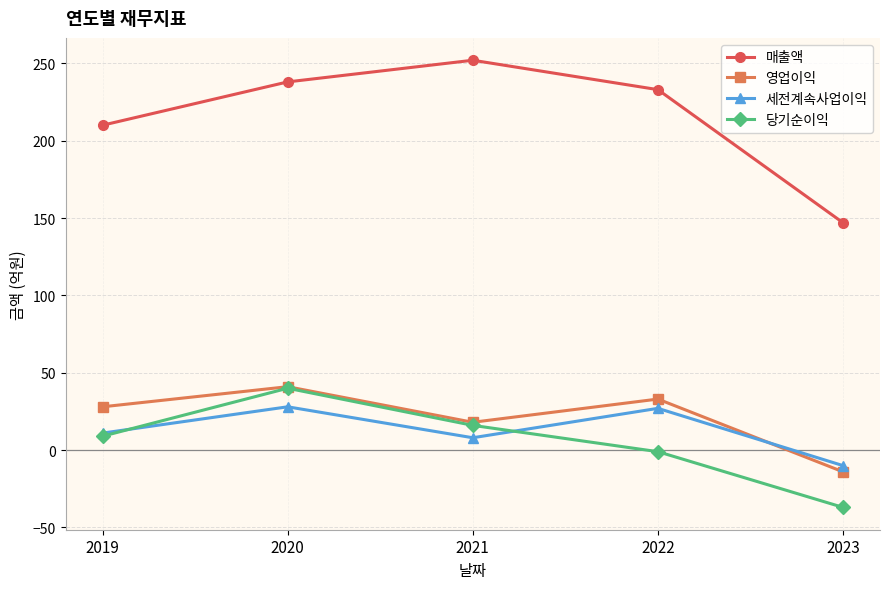

Which series has the widest spread of values?

매출액